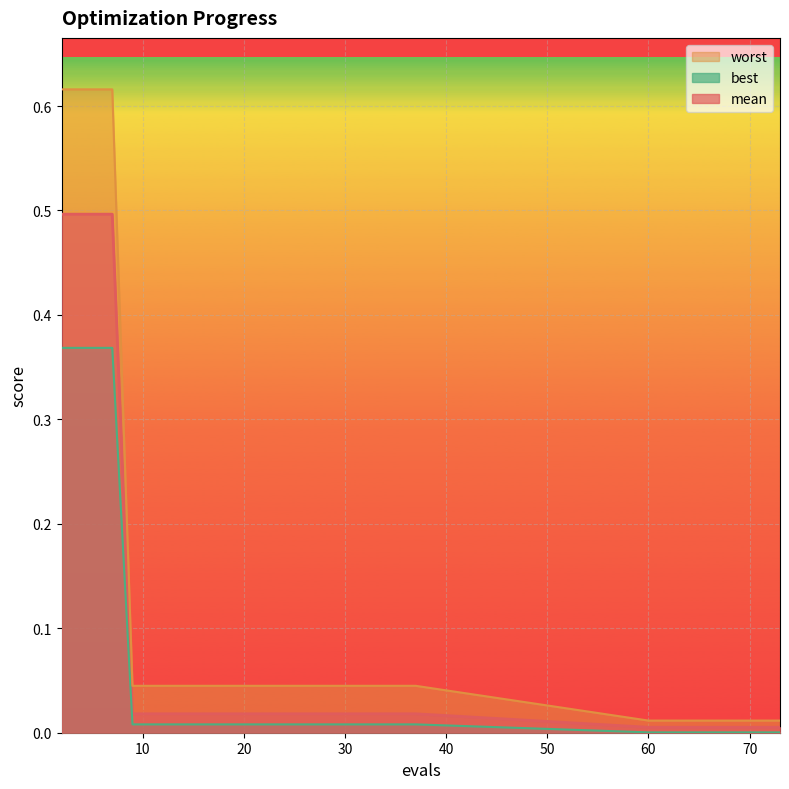

At which label does best reach its peak?

2